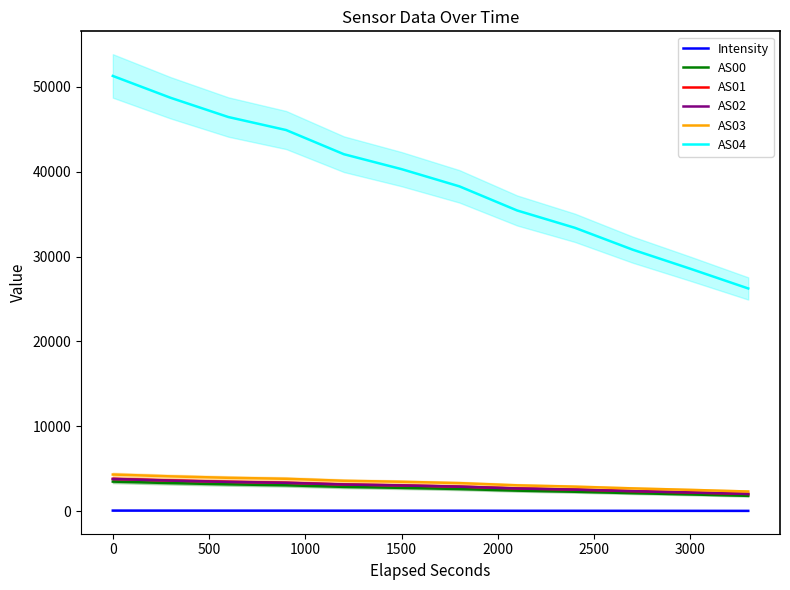

True or false: AS00 and AS01 cross at least once.

False